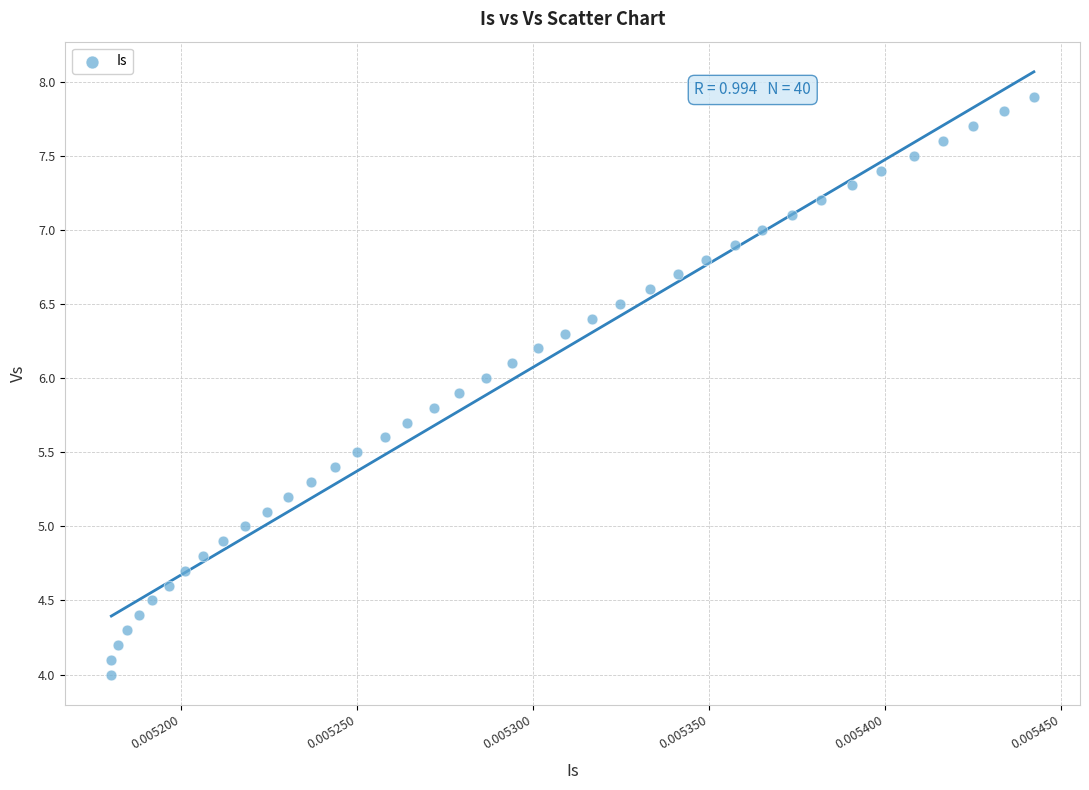

What is the range of Y values (max minus min)?

3.9